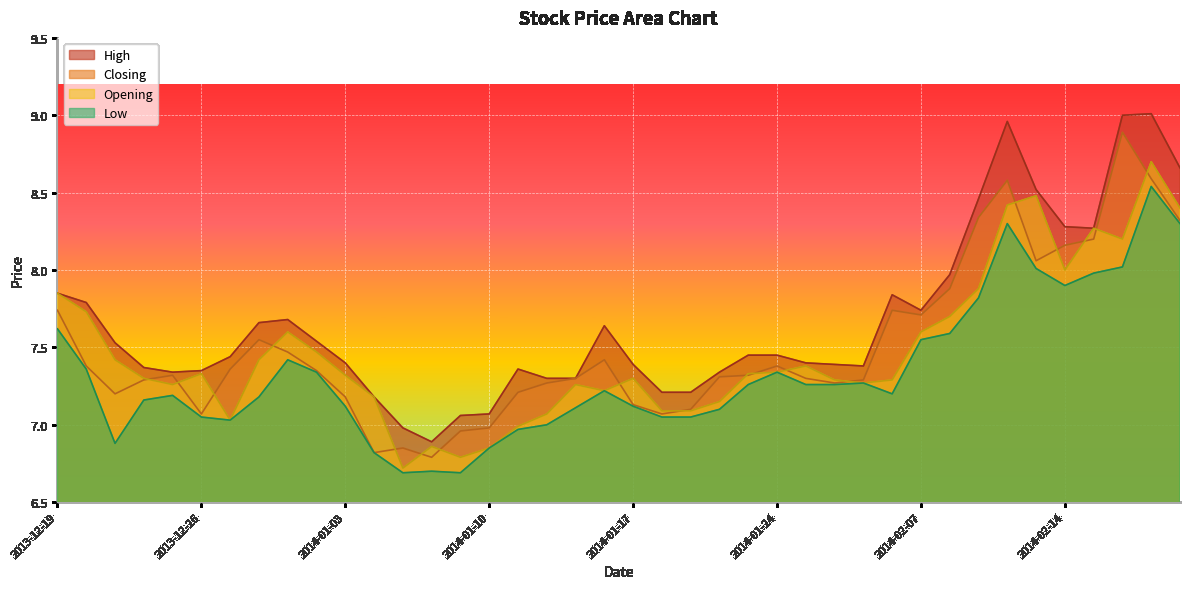

List the series in order of their peak value, highest first.

High, Closing, Opening, Low